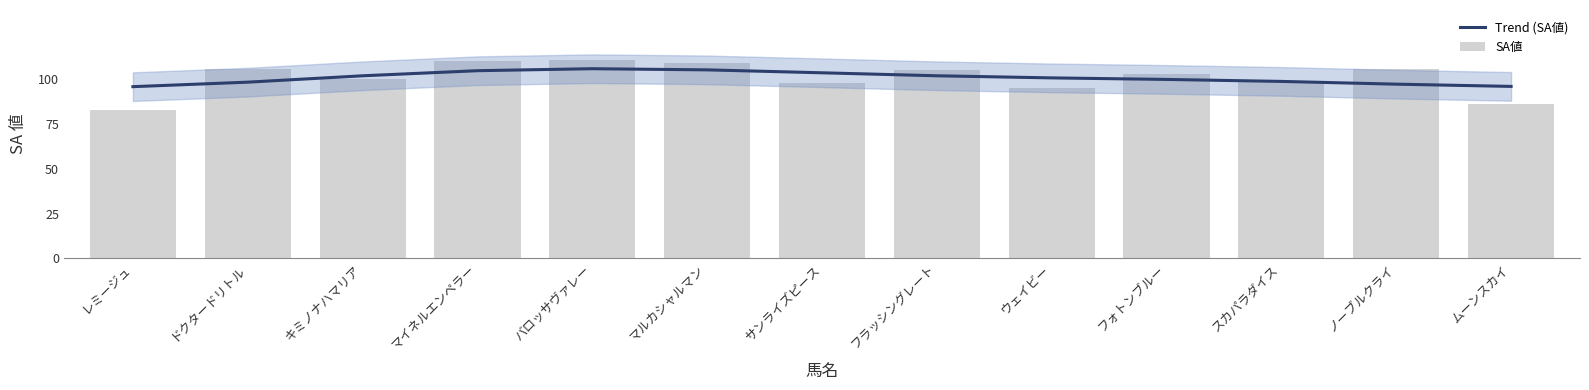

How many data points in Trend (SA値) are above 100?

7